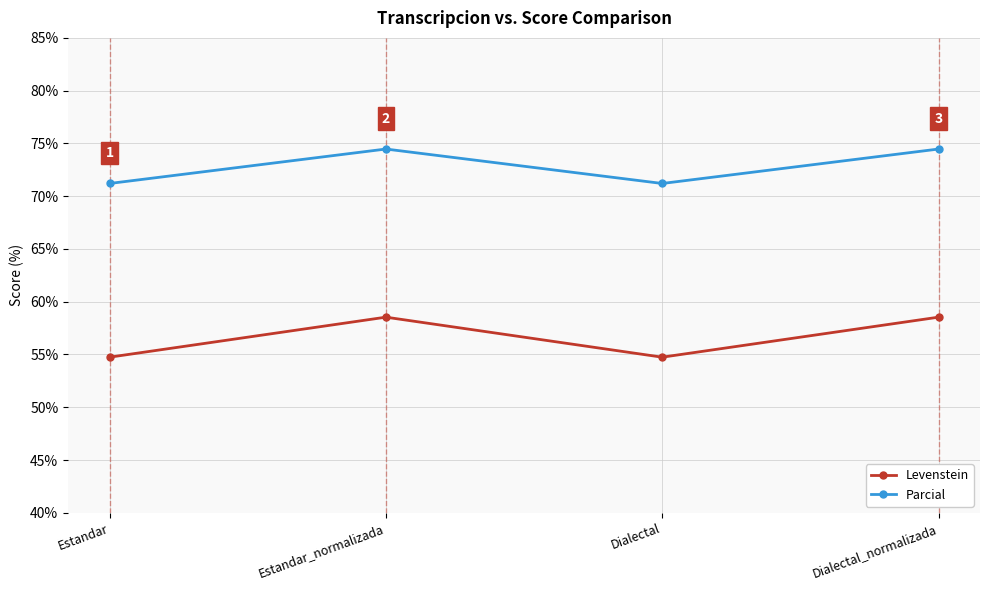

What is the label of the 2nd point from the left?

Estandar_normalizada